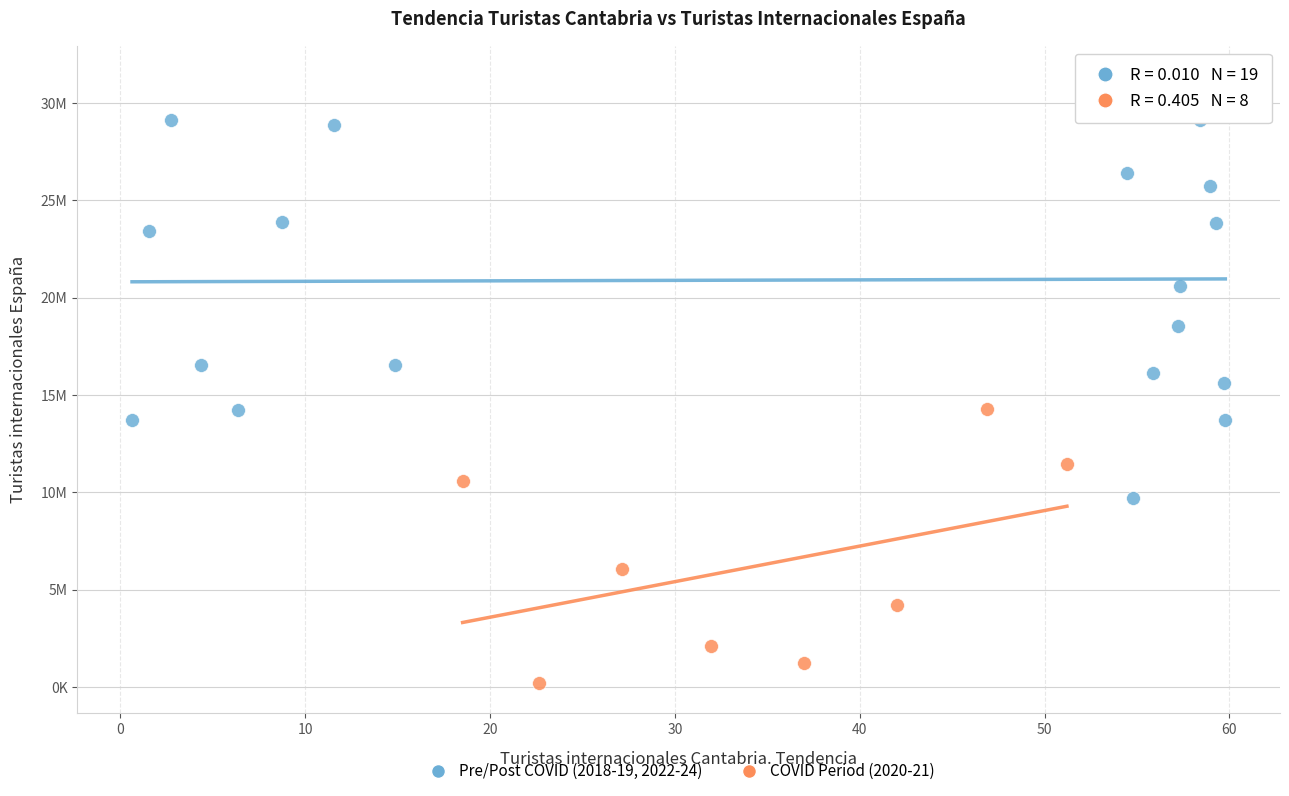

What are all the series names shown in the legend?

Pre/Post COVID (2018-19, 2022-24), COVID Period (2020-21)